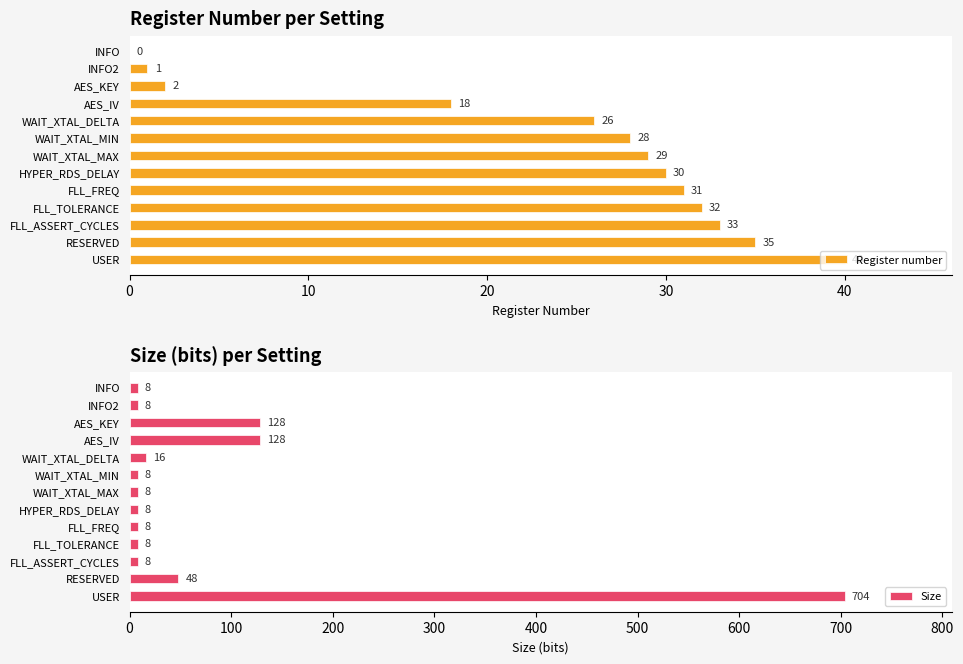

Reading left to right, transcribe all the data shown in this chart.

Register number: 0	1	2	18	26	28	29	30	31	32	33	35	40
Size: 8	8	128	128	16	8	8	8	8	8	8	48	704